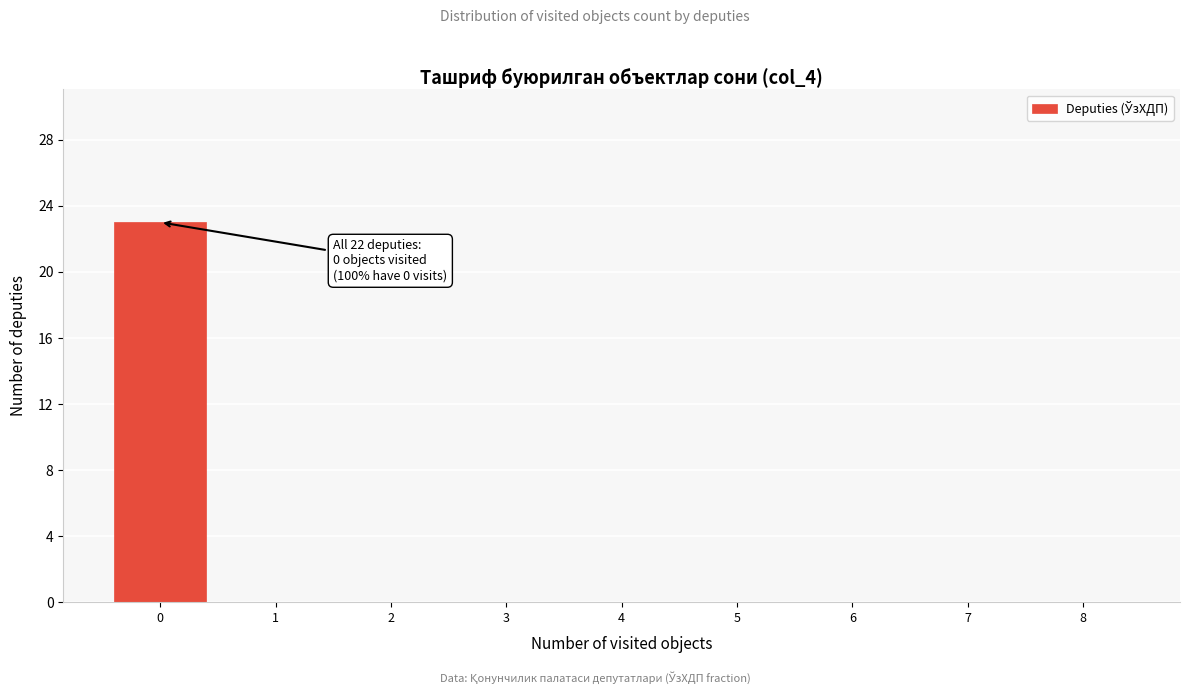

Reading left to right, transcribe all the data shown in this chart.

0=23	1=0	2=0	3=0	4=0	5=0	6=0	7=0	8=0